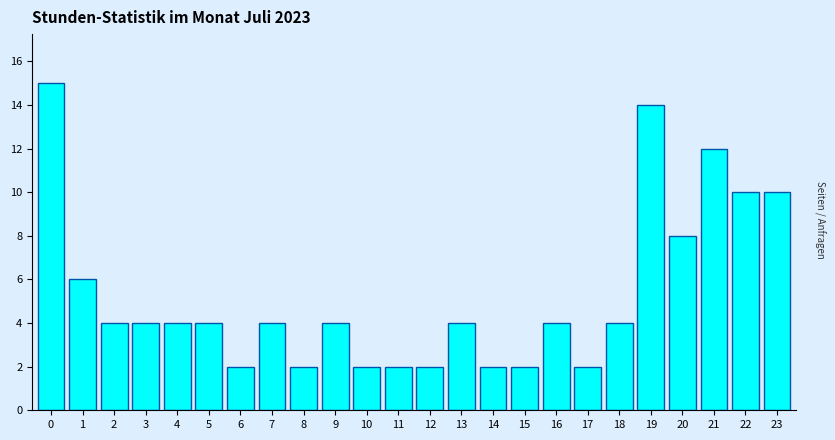

Reading left to right, list all the values displayed in this chart.

15	6	4	4	4	4	2	4	2	4	2	2	2	4	2	2	4	2	4	14	8	12	10	10